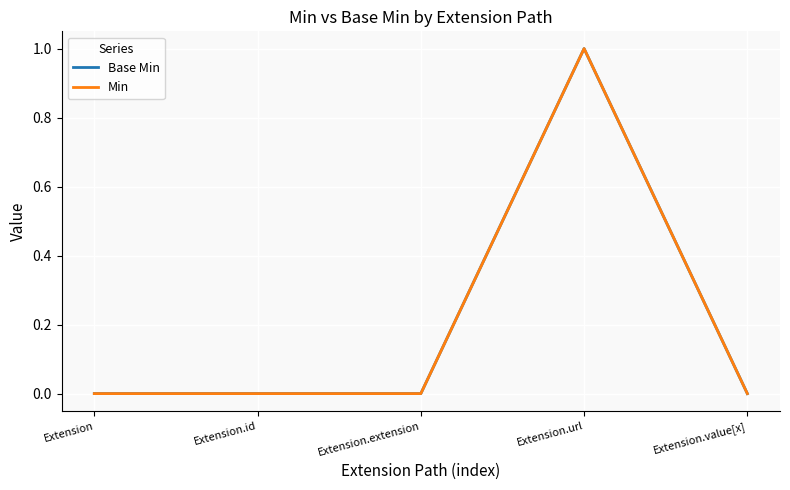

Is the value of Min at Extension.extension greater than the value of Base Min at Extension.extension?

No